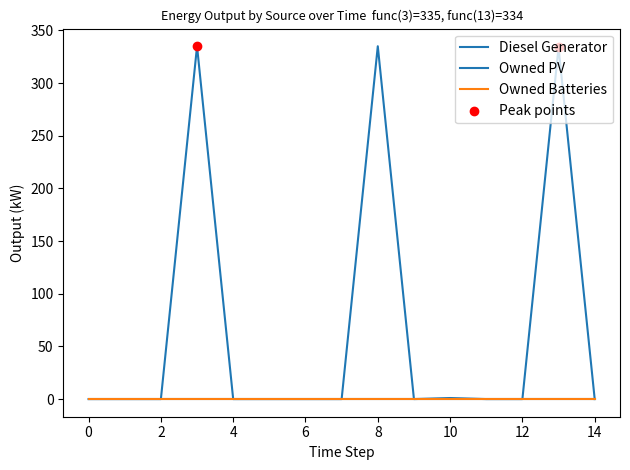

Does the chart have visible grid lines?

No